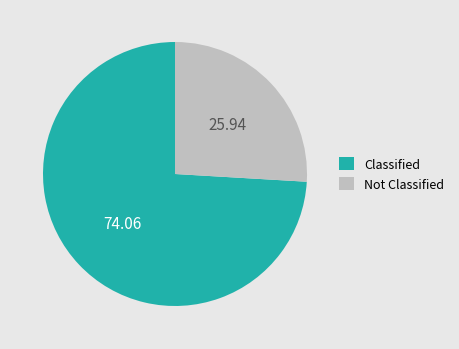

Is there a majority slice in this chart?

Yes